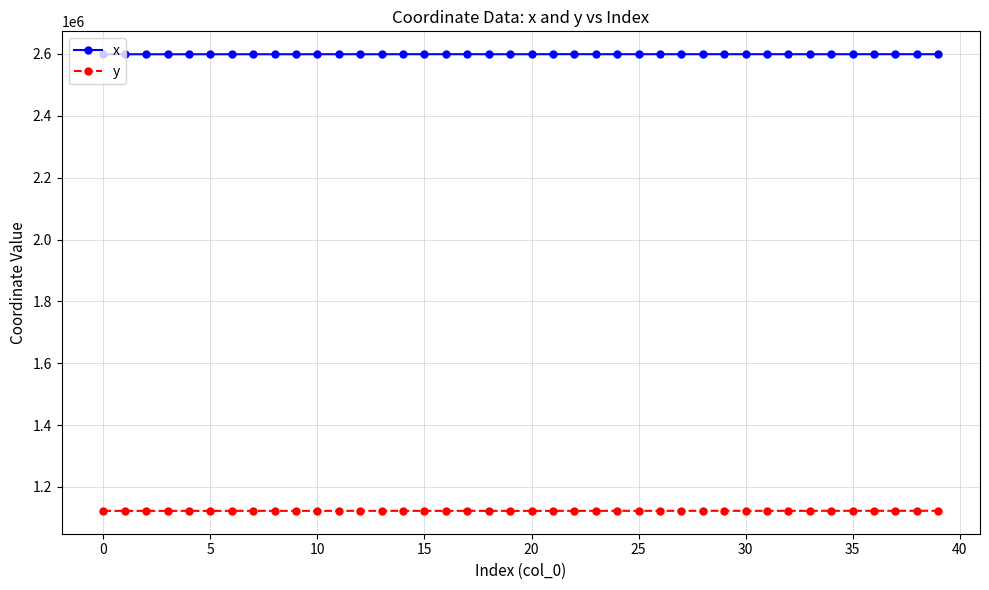

What is the sum of all y values?

44904412.8